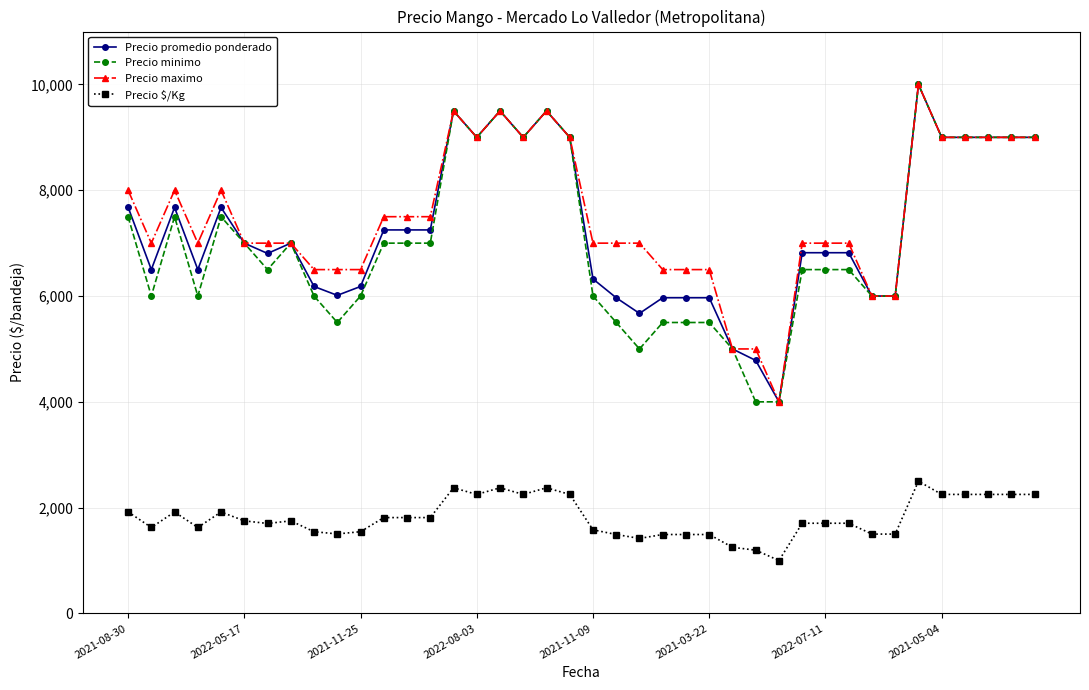

What is the value of the Precio maximo point at the 34th from the left?

6000